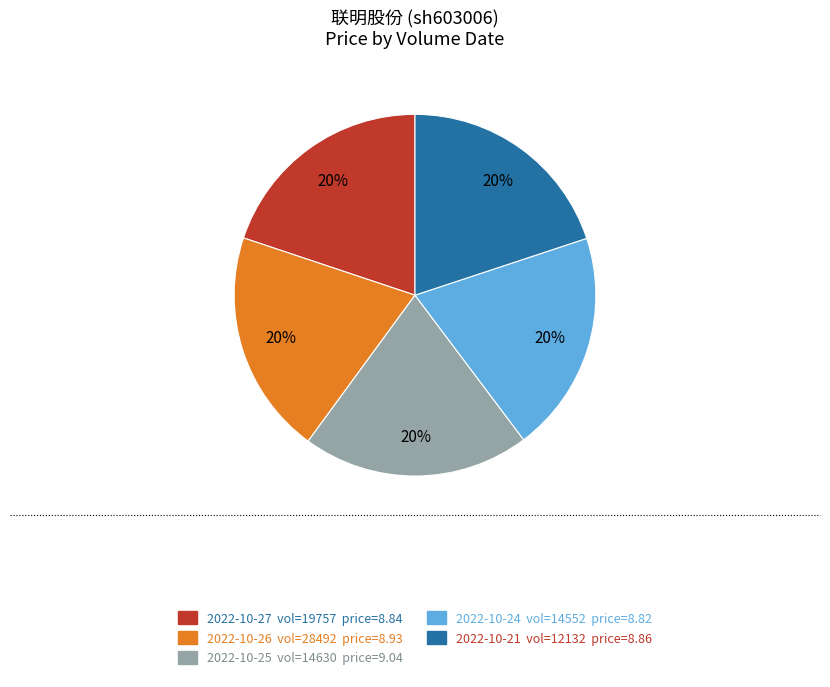

Does any single category account for the majority?

No